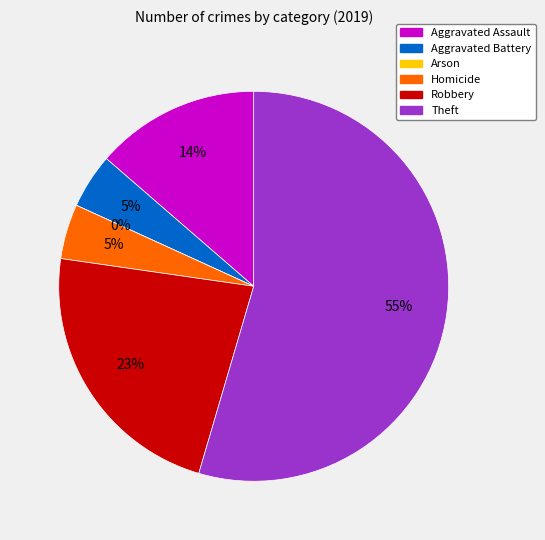

Which slice is the smallest?

Arson